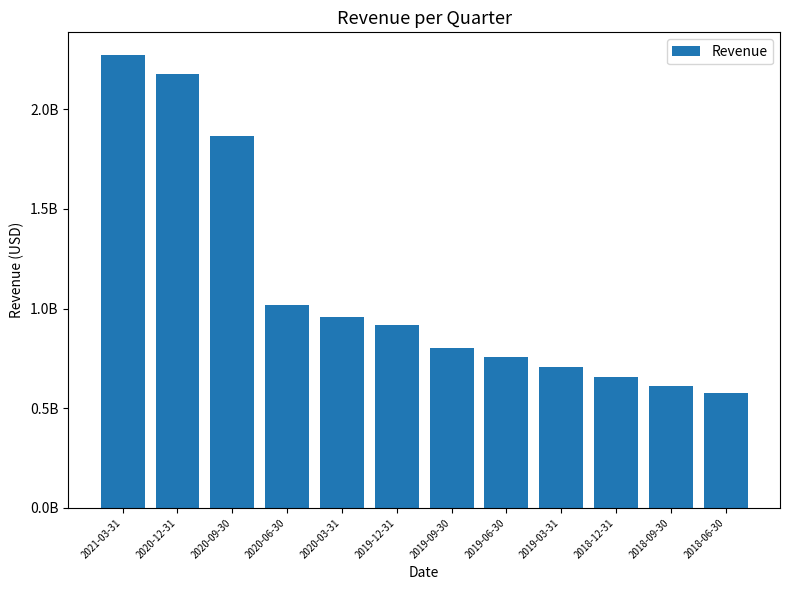

Is it true that the value at 2019-09-30 is 801422000?

True